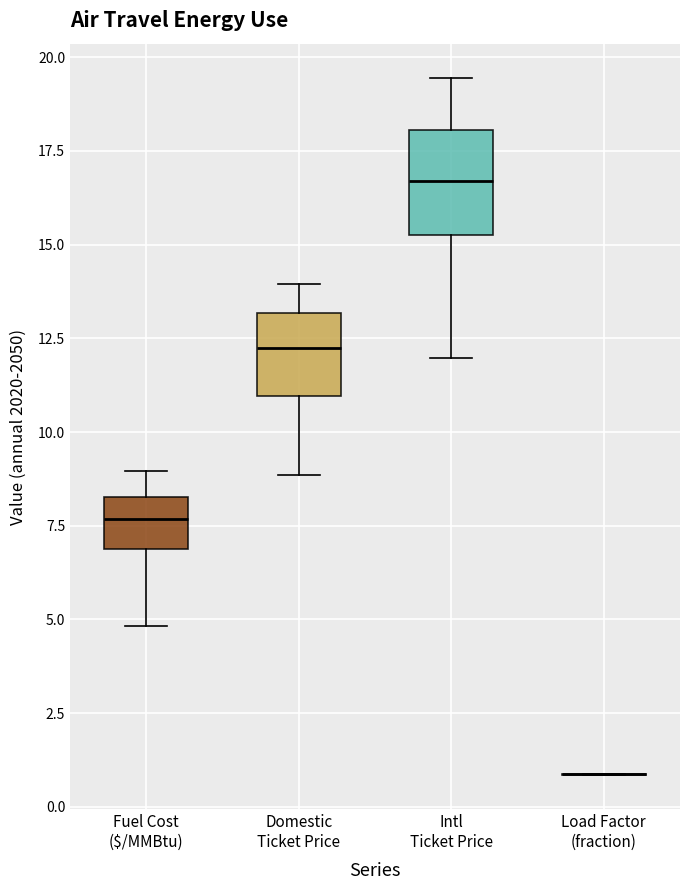

Reading left to right, read every box against the y-axis: the position of its median line, the range the box covers, and the ends of its whiskers. The values are not printed on the chart, so give them approximately, as read against the axis.

Fuel Cost ($/MMBtu): median 7.5, box 7.0 to 8.5, whiskers 5.0 to 9.0
Domestic Ticket Price: median 12.5, box 11.0 to 13.0, whiskers 9.0 to 14.0
Intl Ticket Price: median 16.5, box 15.5 to 18.0, whiskers 12.0 to 19.5
Load Factor (fraction): box collapsed to a line at 1.0, whiskers 1.0 to 1.0